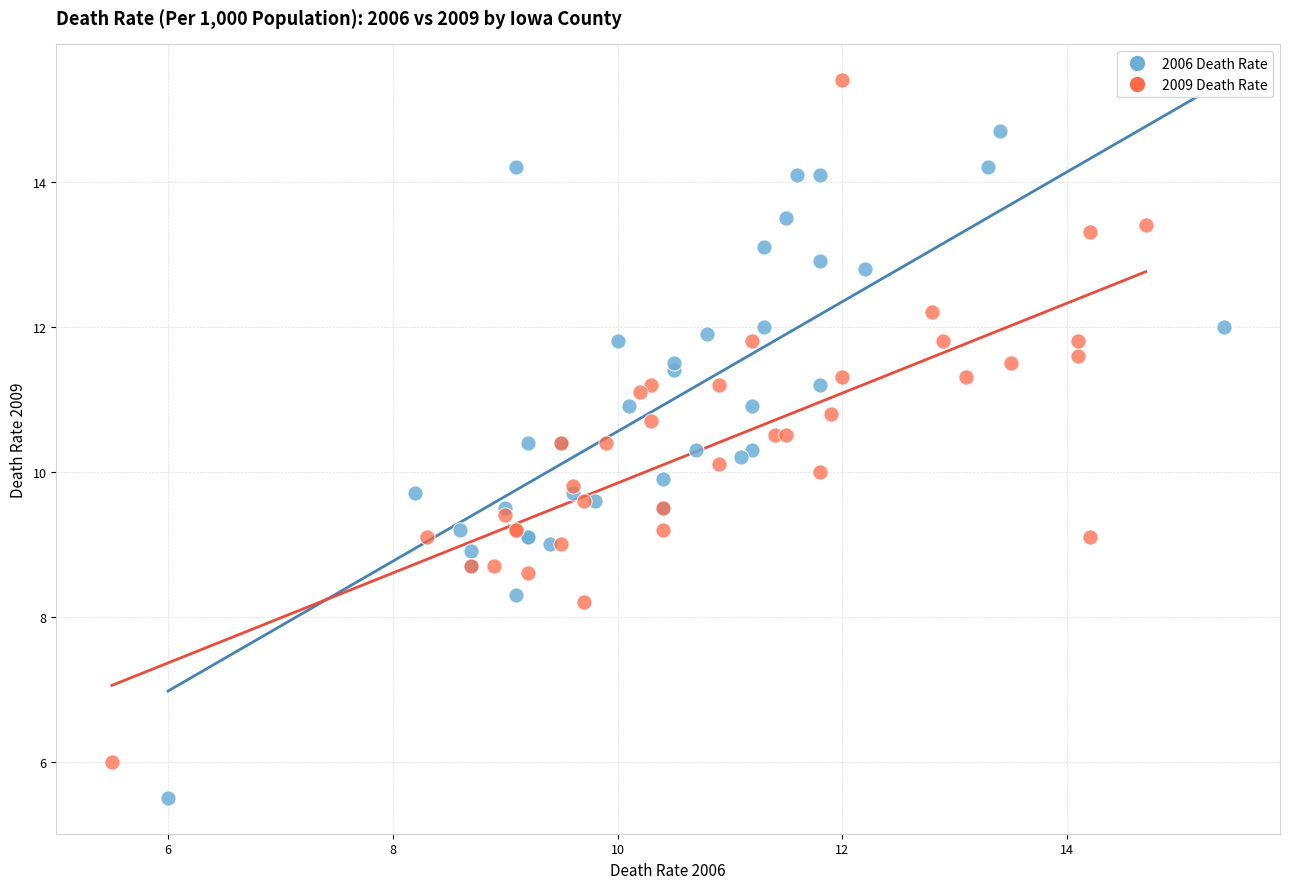

Which series contains the lowest Y value?

2006 Death Rate